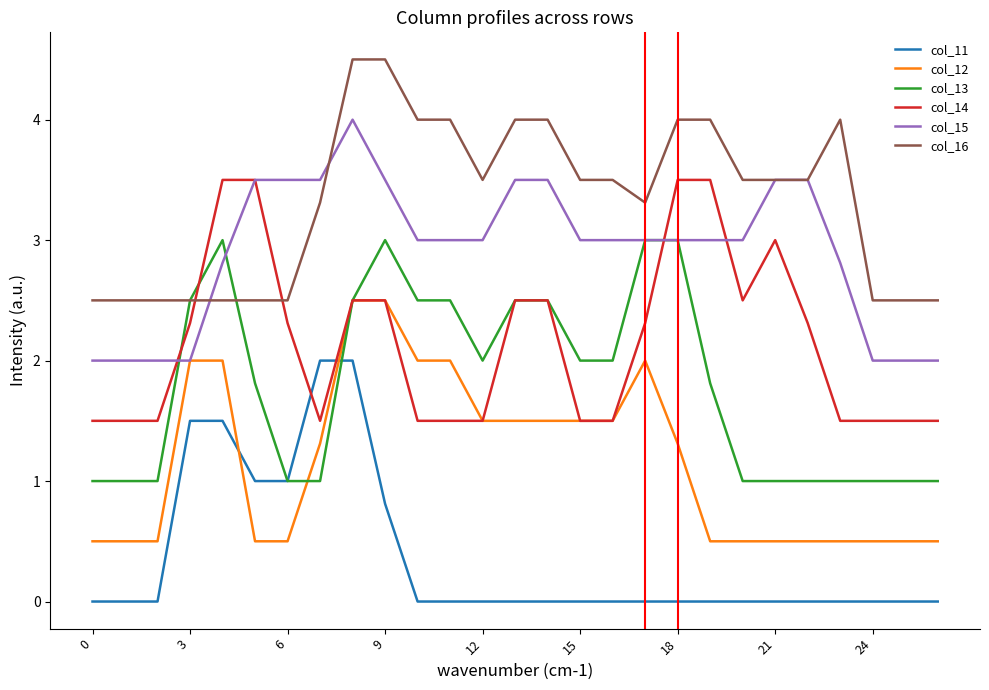

What is the difference between the second highest and minimum values in the col_11 series?

2.0